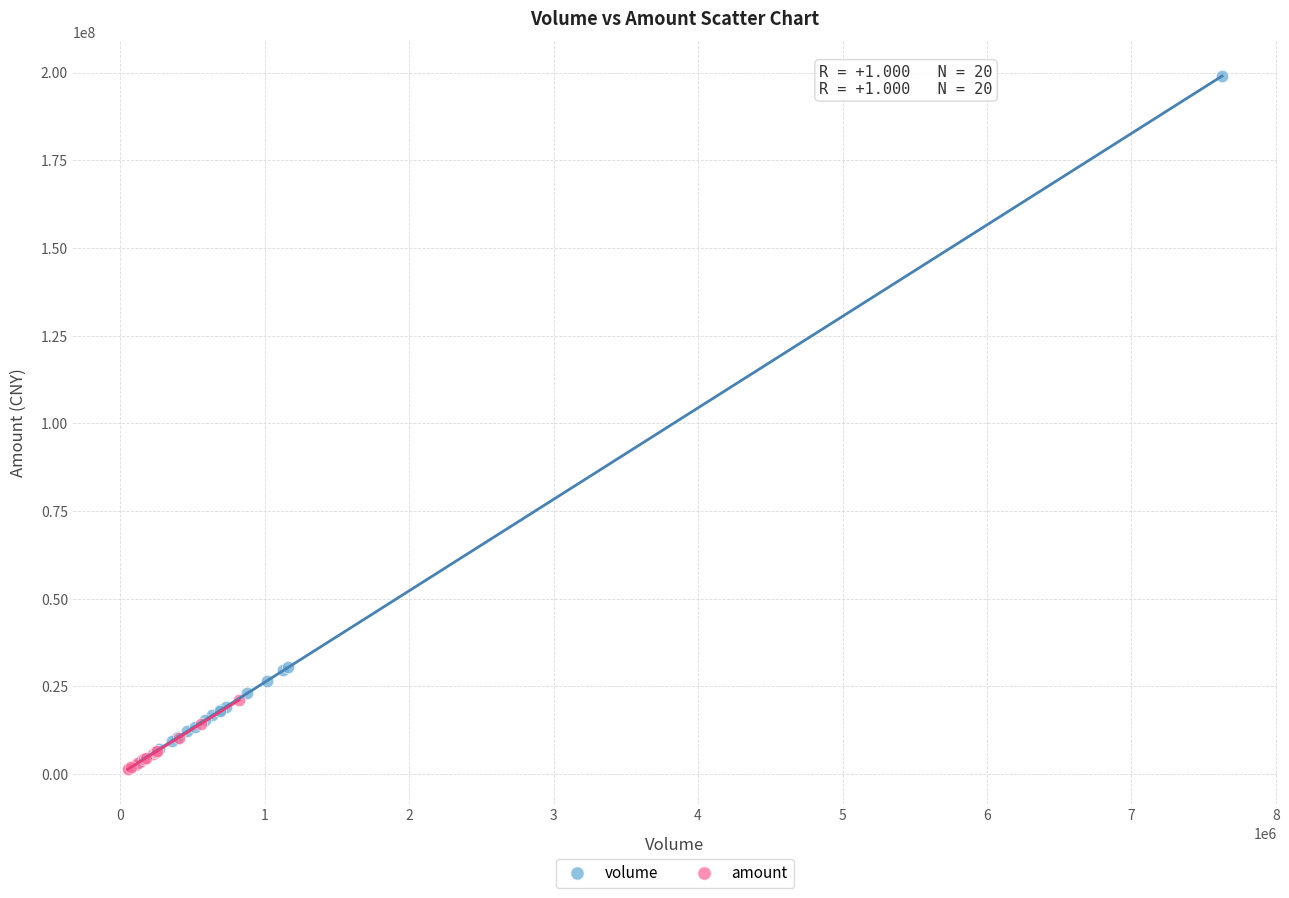

Which series reaches the minimum Y coordinate?

amount